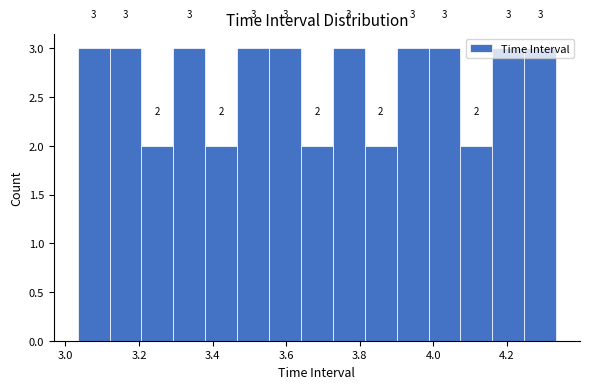

Reading left to right, list every bar in this chart as the range it spans on the x-axis followed by its height. The bar edges are not printed on the chart, so give them approximately, as read against the axis.

3.04 to 3.12: 3
3.12 to 3.20: 3
3.20 to 3.30: 2
3.30 to 3.38: 3
3.38 to 3.46: 2
3.46 to 3.56: 3
3.56 to 3.64: 3
3.64 to 3.72: 2
3.72 to 3.82: 3
3.82 to 3.90: 2
3.90 to 3.98: 3
3.98 to 4.08: 3
4.08 to 4.16: 2
4.16 to 4.24: 3
4.24 to 4.34: 3